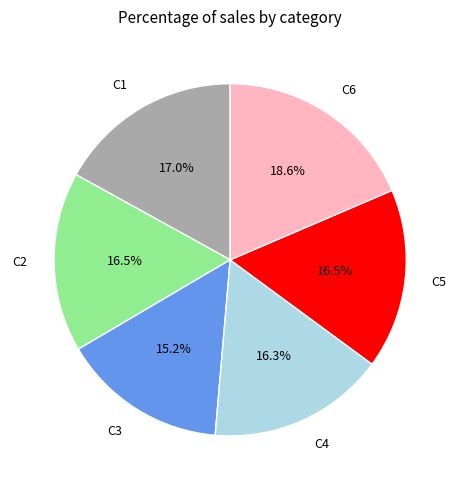

What is the largest slice in the pie chart?

C6